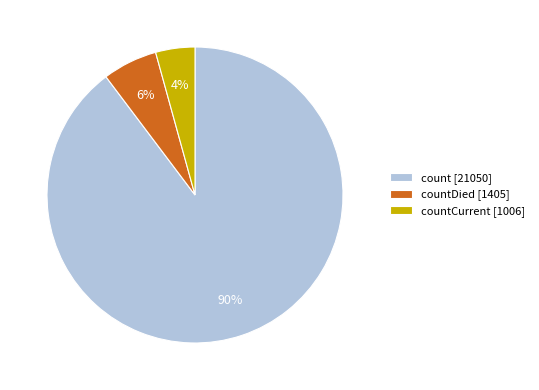

Rank the categories by value from lowest to highest.

countCurrent [1006], countDied [1405], count [21050]